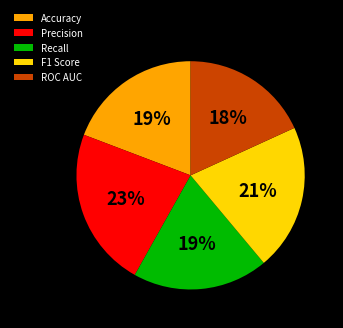

Which category has the smallest portion of the pie?

ROC AUC